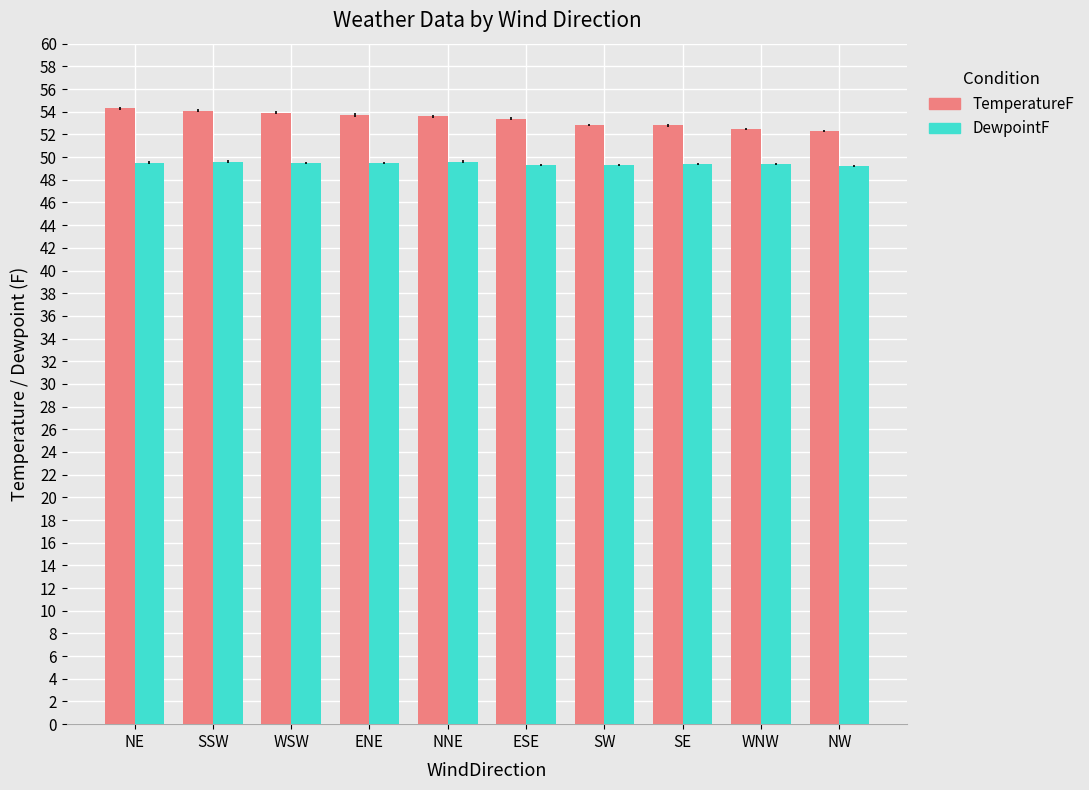

What is the difference between the highest and lowest values at NW?

3.1